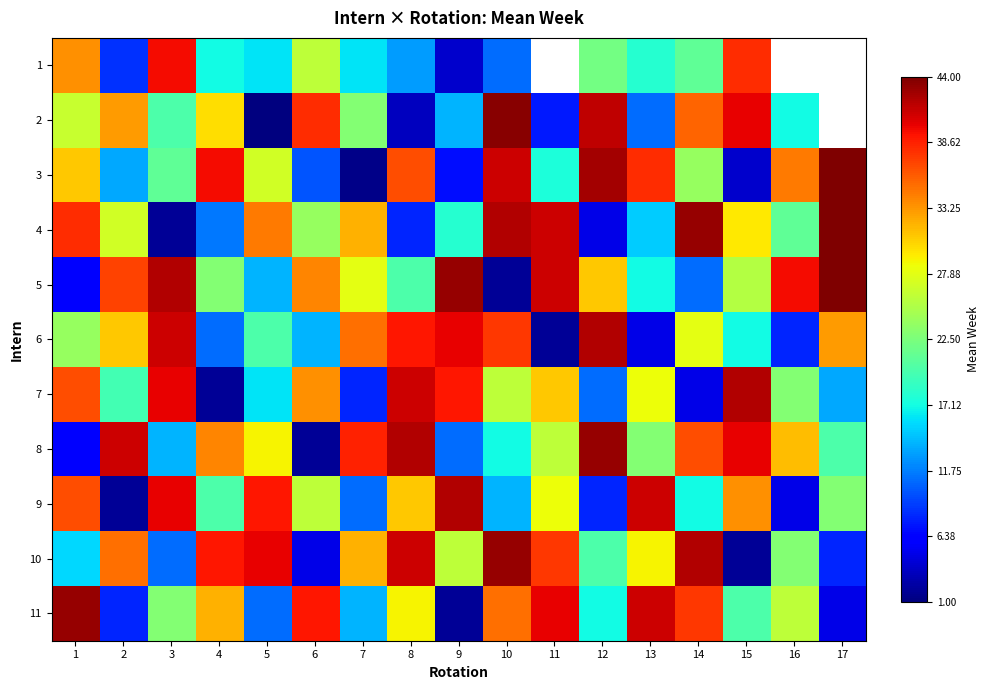

Which series changed the most between 11 and 14?

5